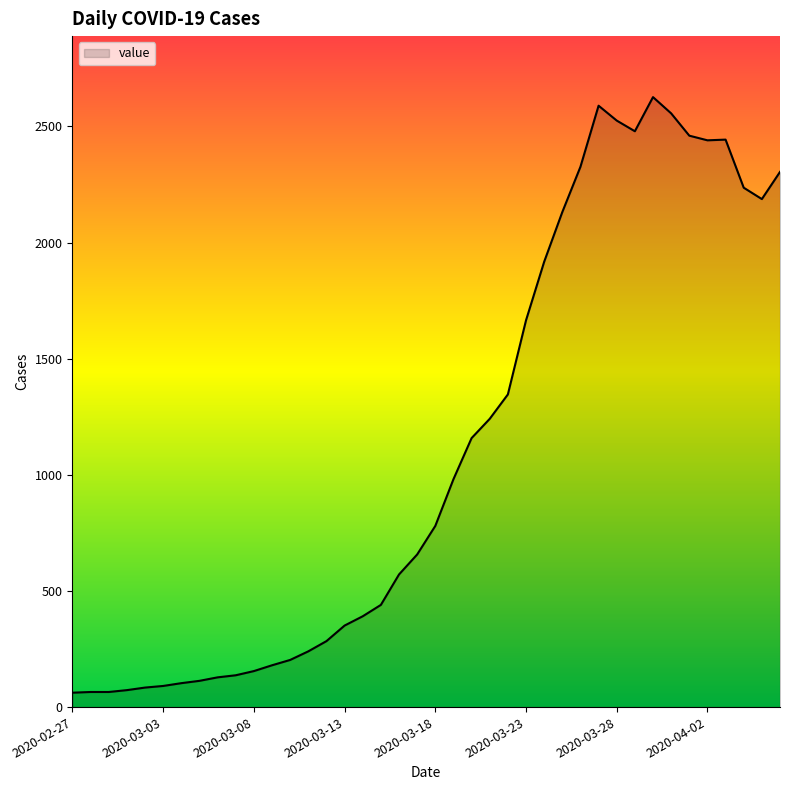

What is the greatest value displayed?

2626